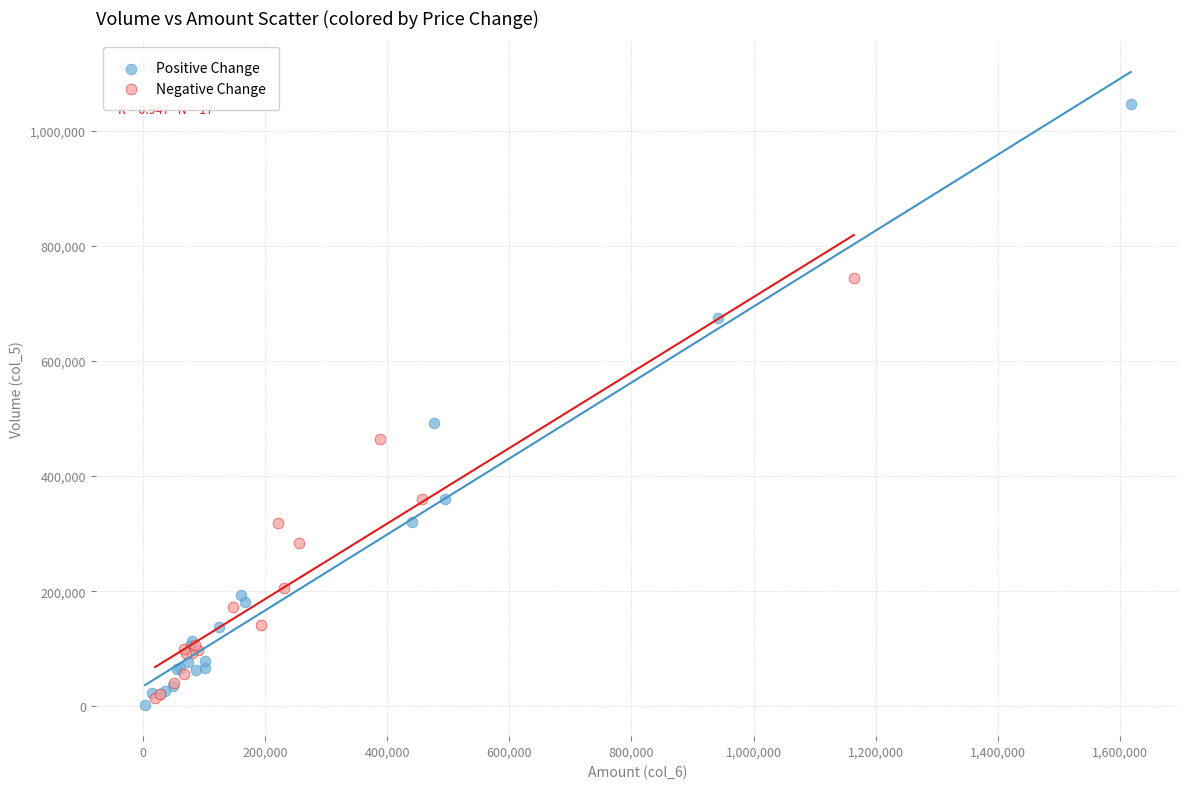

Which series has the largest Y range (max minus min)?

Positive Change